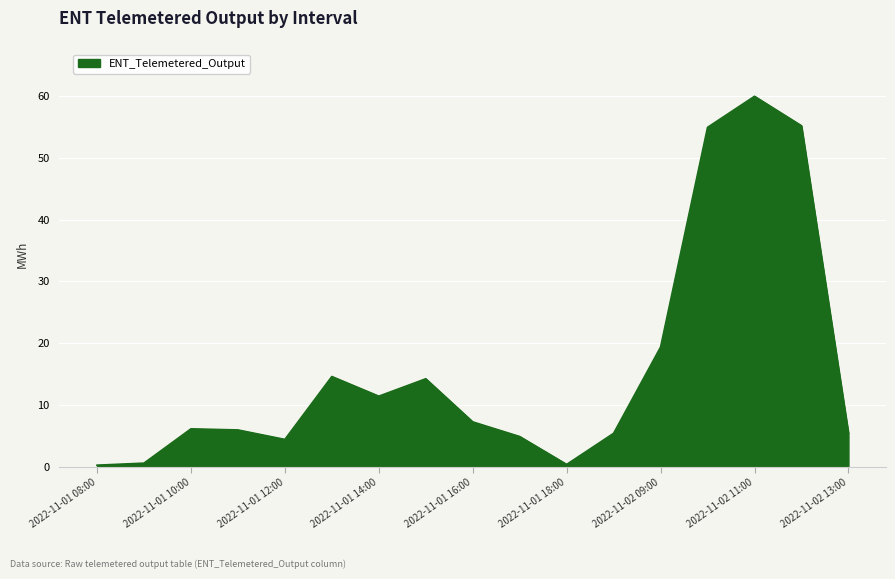

What is the difference between the maximum and minimum values?

59.6